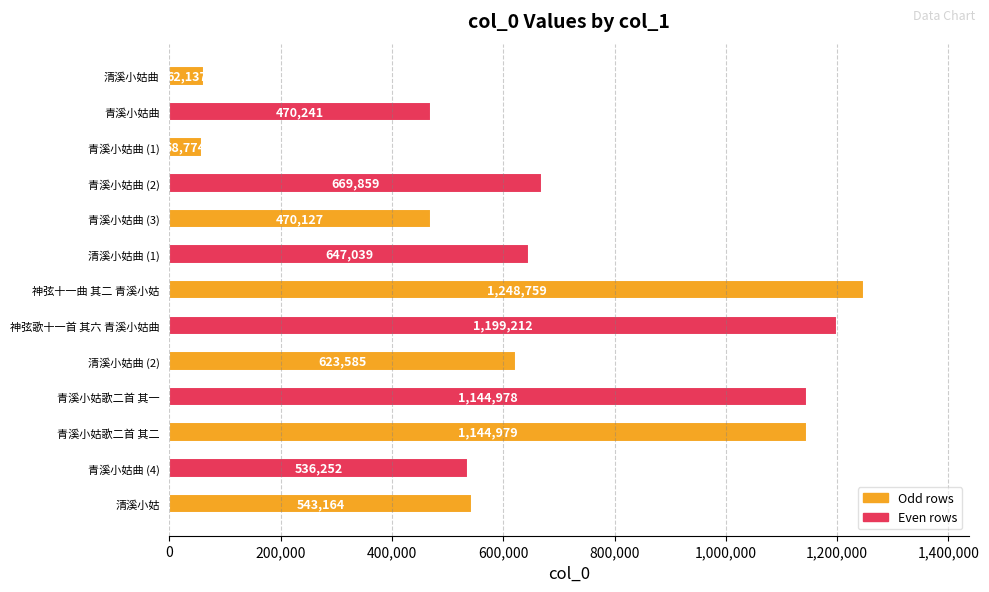

How many values are below 623585?

6